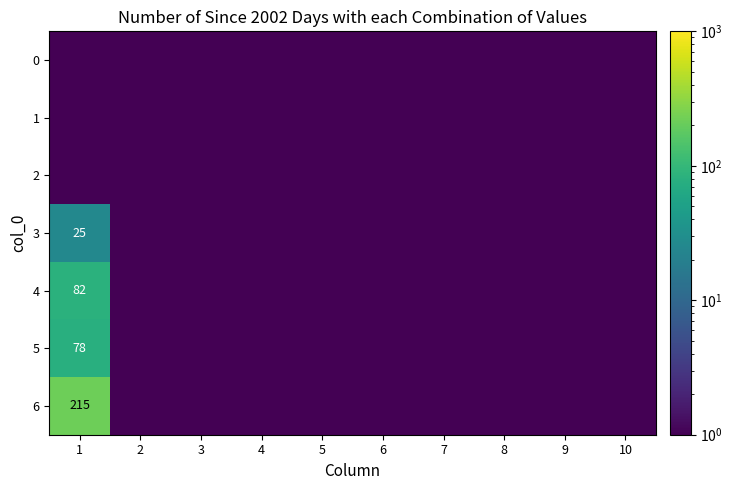

At which category does the chart reach its peak across all series?

1